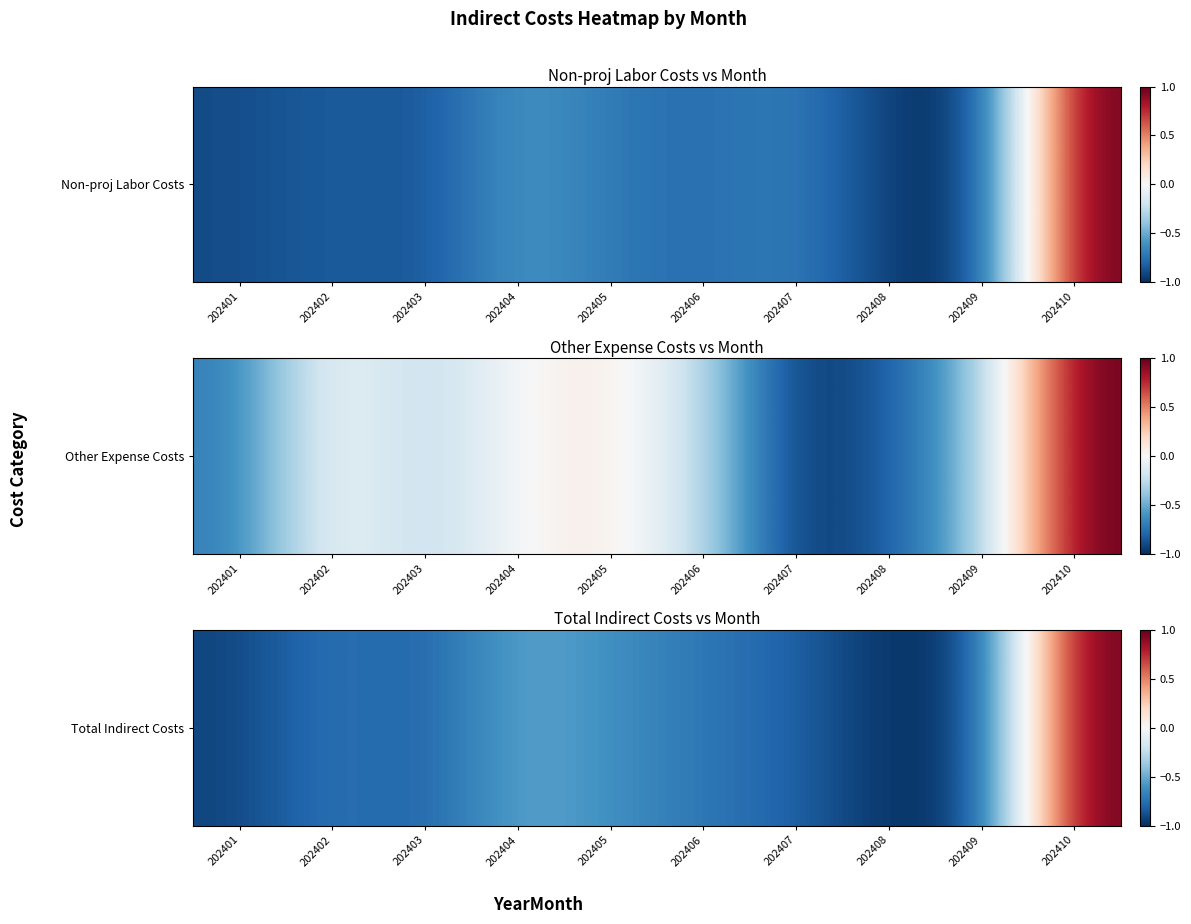

Which category has the highest value across all series?

202410